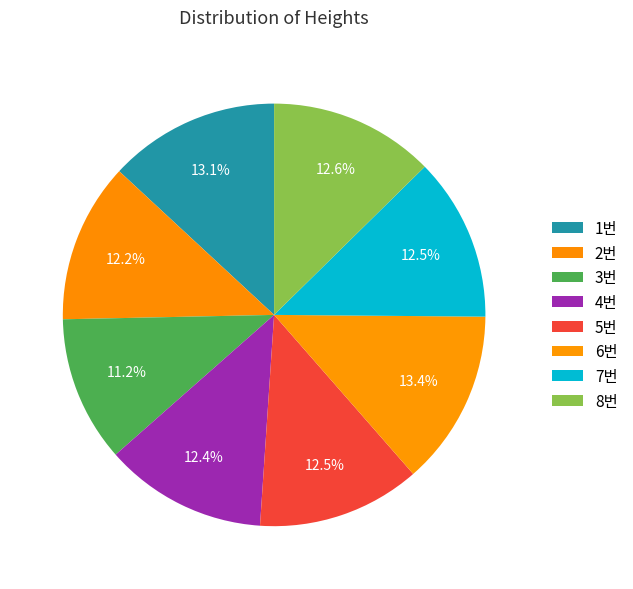

Does 3번 represent more than half of the total?

No